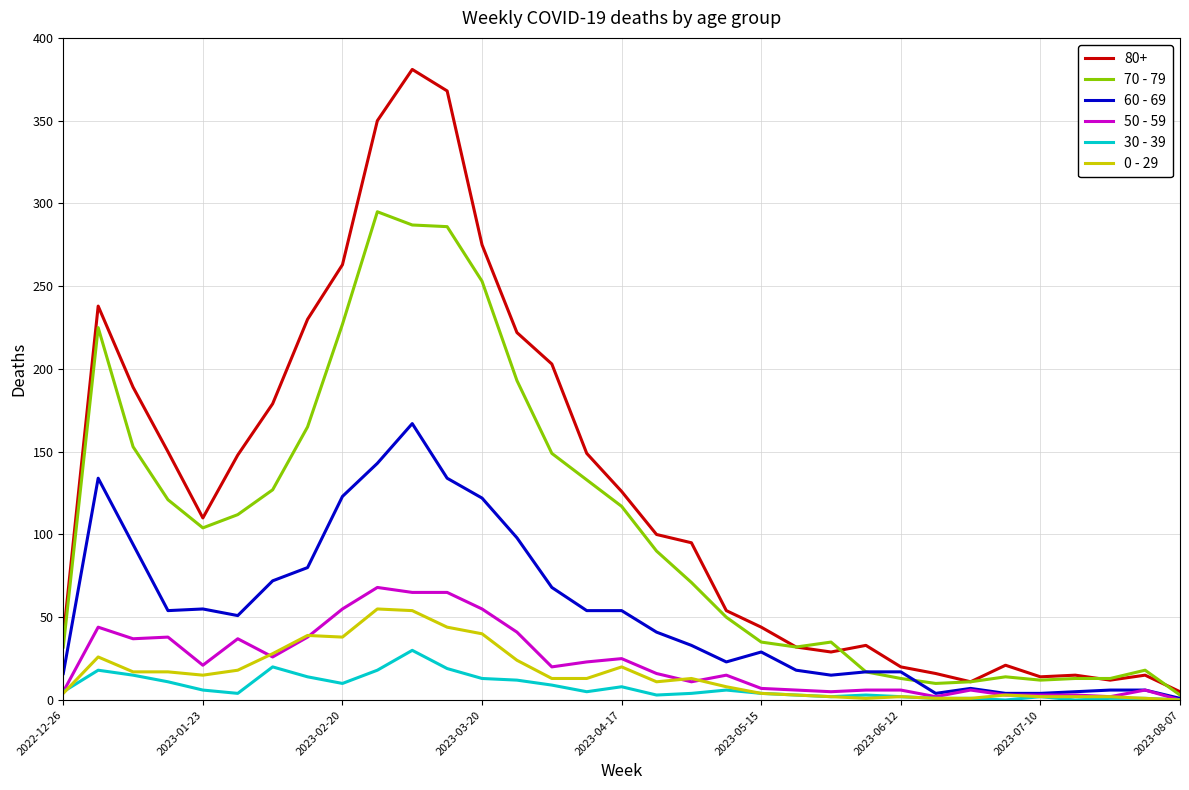

Which series has the largest range (max minus min)?

80+